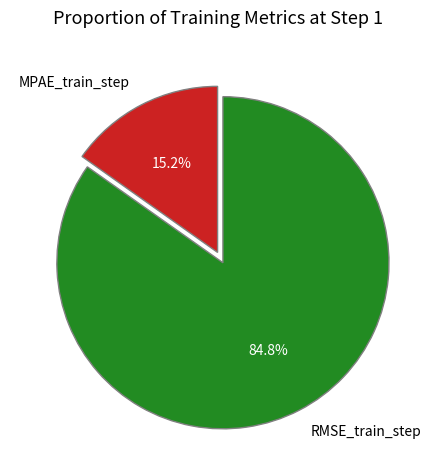

Combined, do RMSE_train_step and MPAE_train_step account for over 50%?

Yes